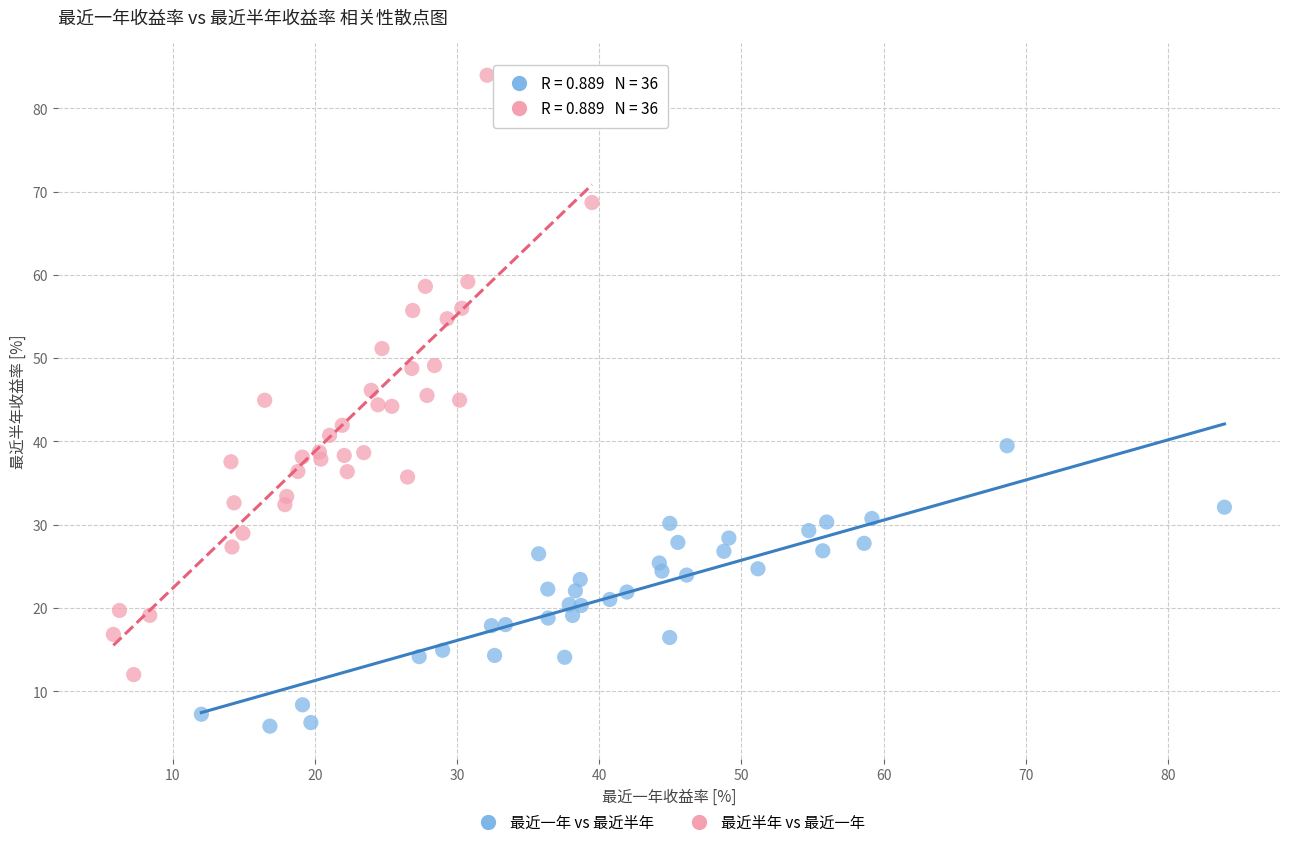

Which series reaches the minimum Y coordinate?

最近一年 vs 最近半年